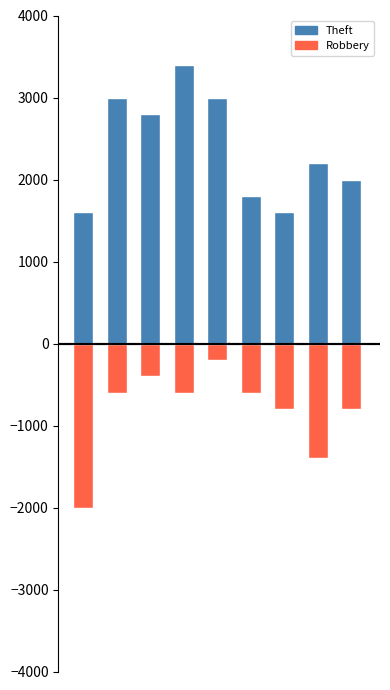

Rank the categories by Robbery_scaled value from lowest to highest.

0, 7, 6, 8, 1, 3, 5, 2, 4